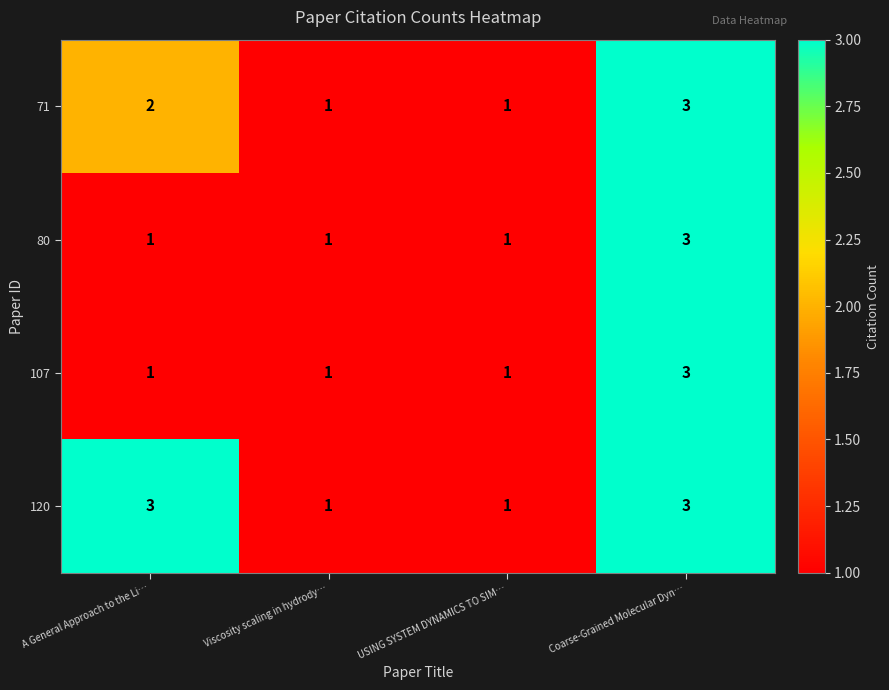

What is the sum of all 80 values?

6